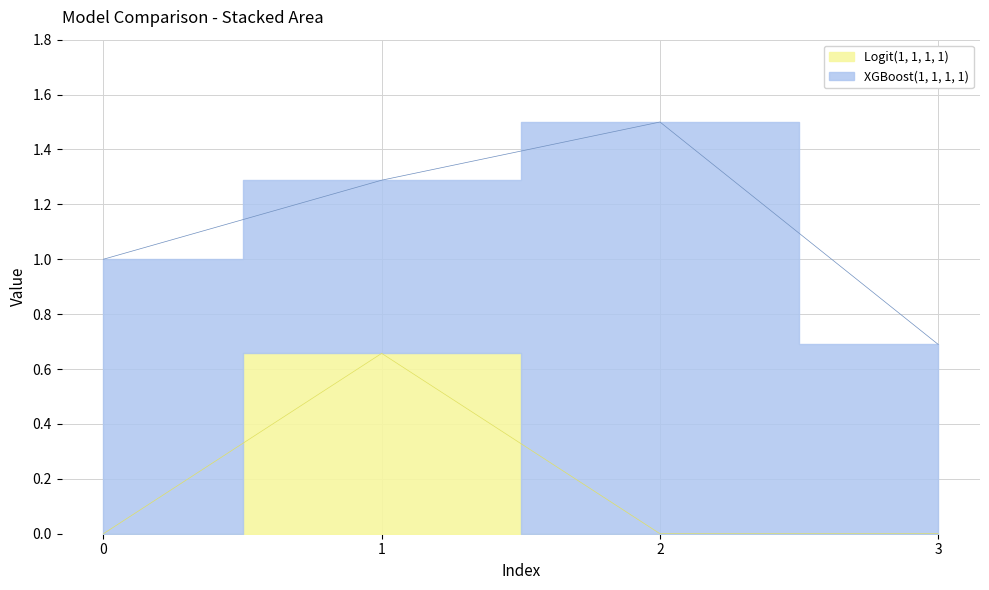

True or false: the data shows 0.3 at 1.

False